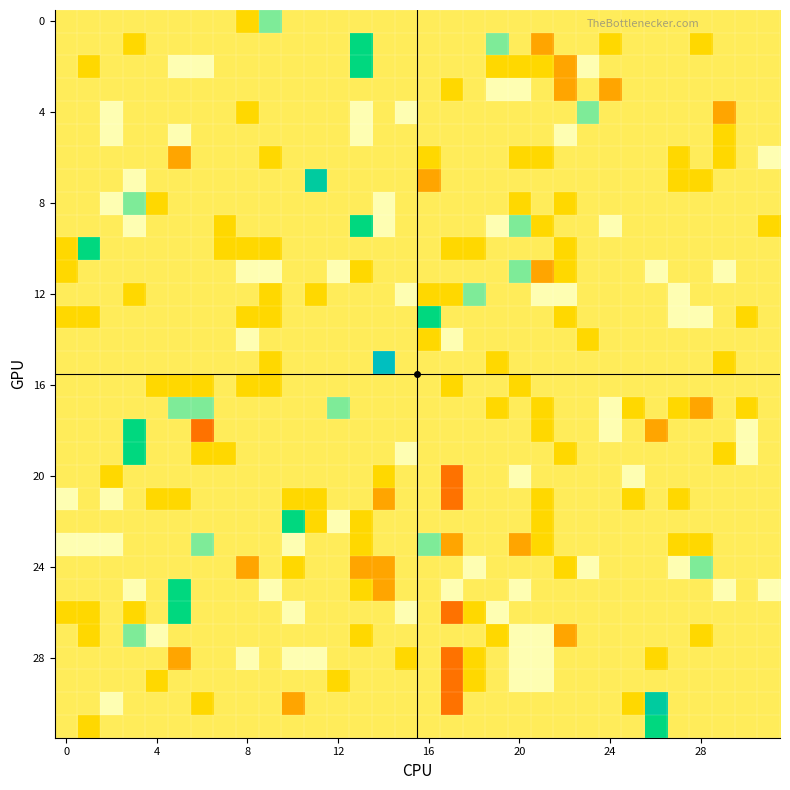

At how many categories does at least one series exceed 1?

17